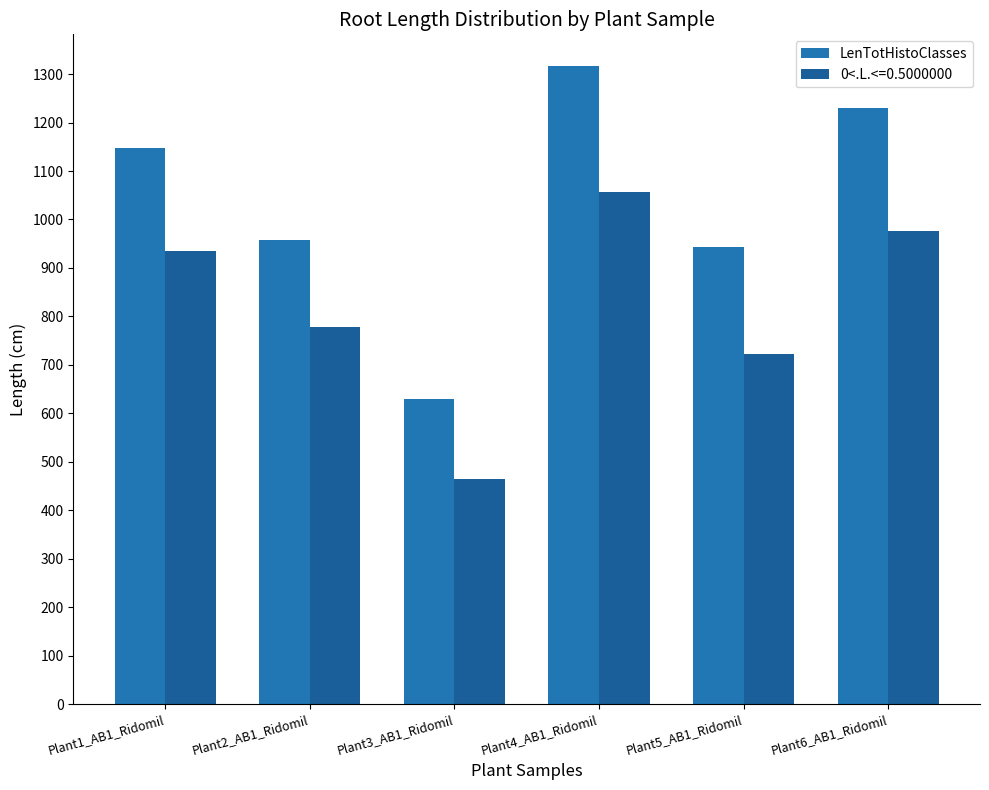

What is the maximum value shown in the chart?

1316.2